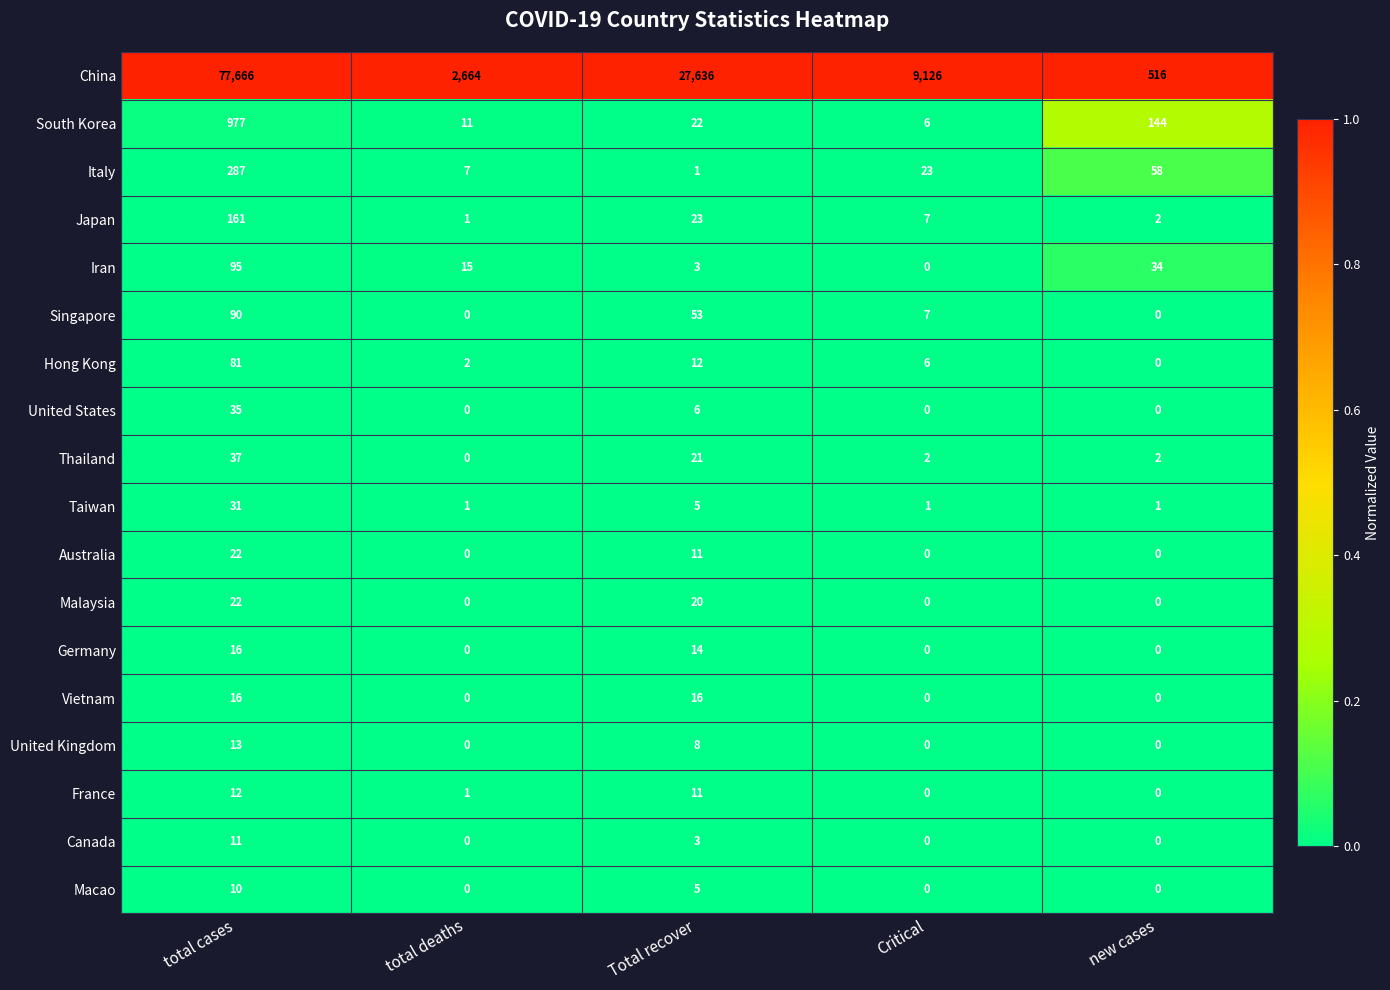

Between total cases and new cases, which series saw the biggest shift?

China